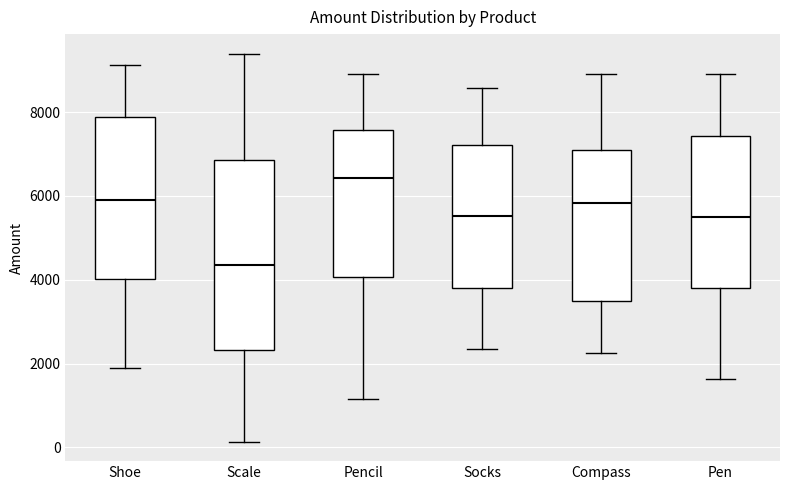

Which box is the tallest, from its lower edge to its upper edge?

Scale